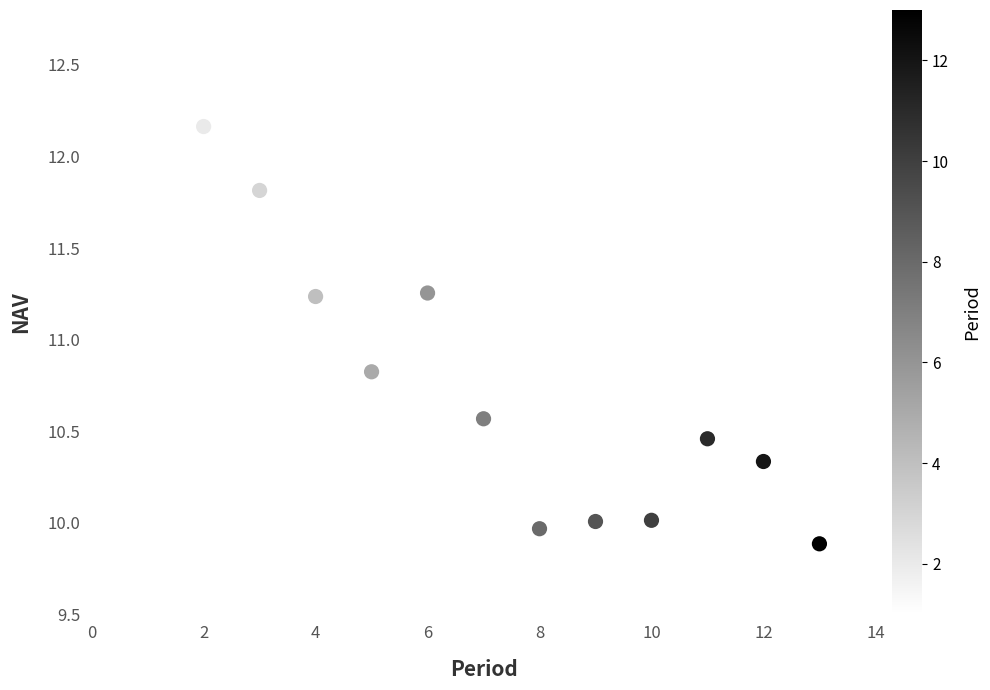

What is the range of Y values (max minus min)?

2.3